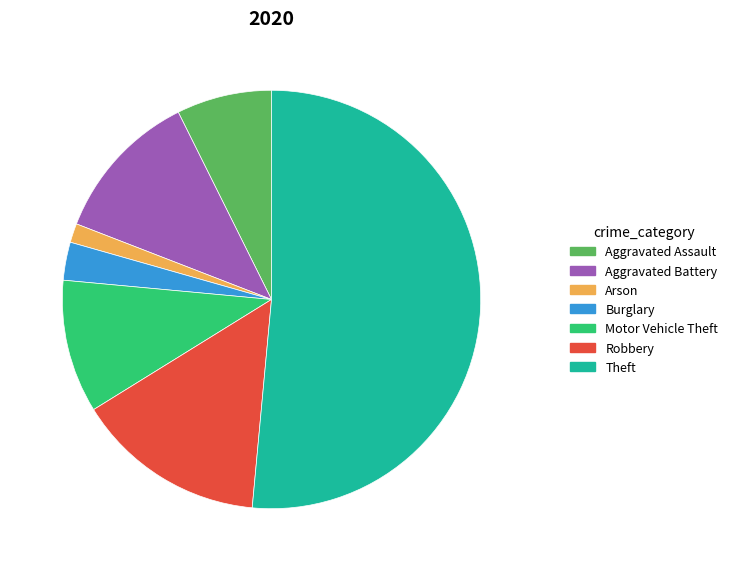

What is the smallest slice in the pie chart?

Arson